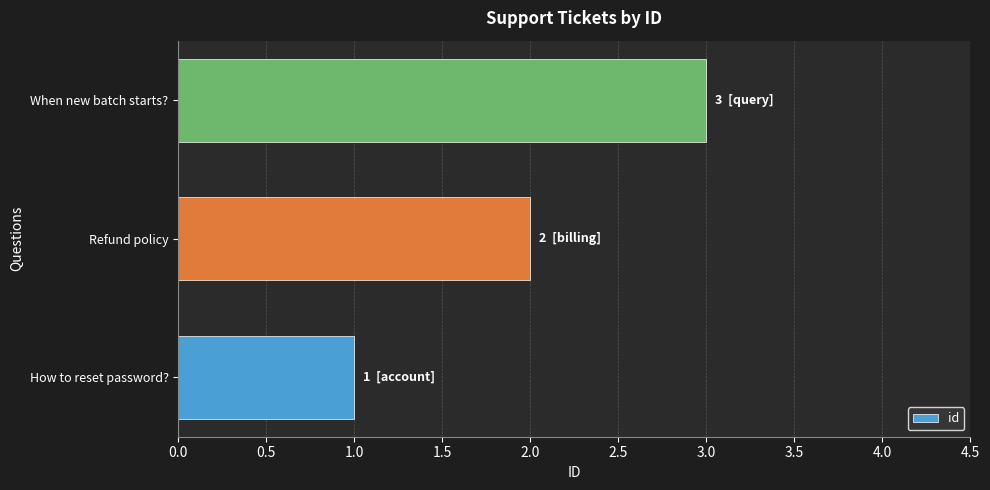

The value at When new batch starts? is 1. True or false?

False